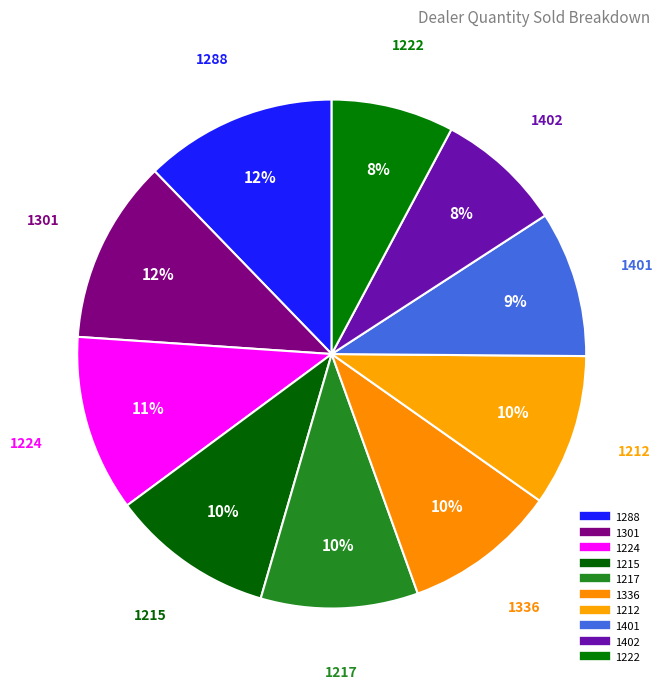

Count the number of slices in the pie.

10